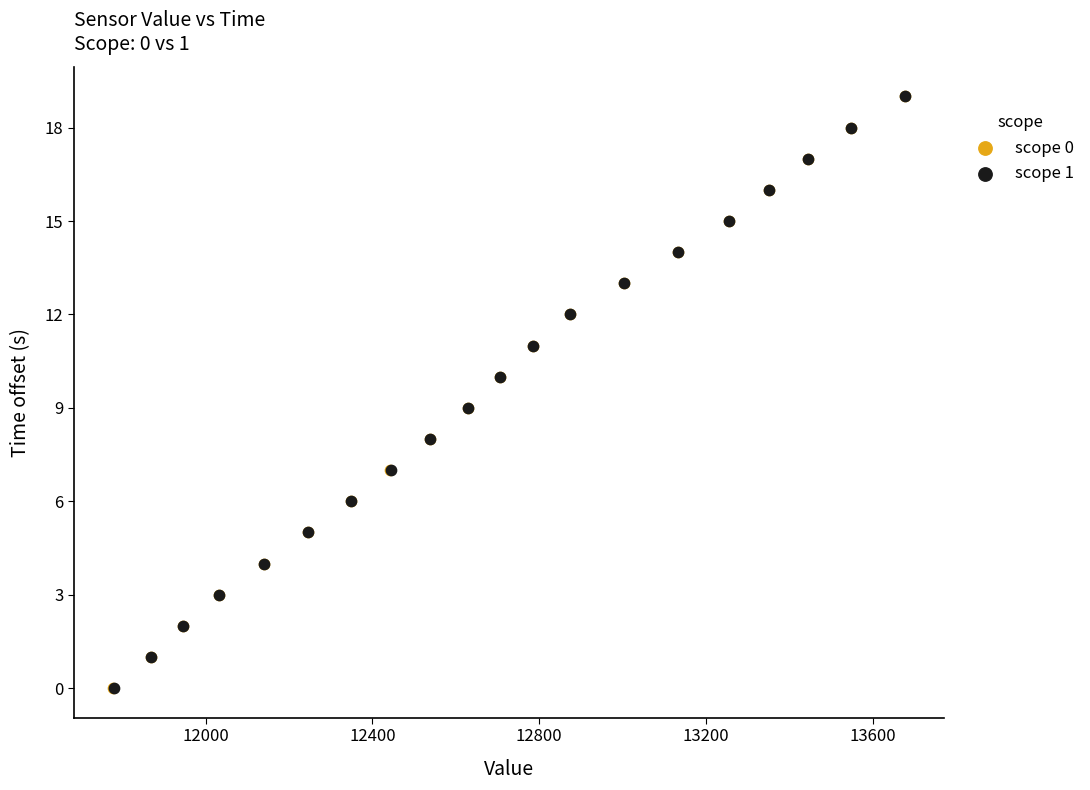

What are all the series names shown in the legend?

scope 0, scope 1